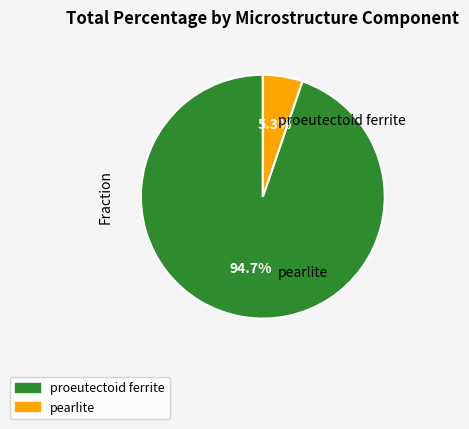

Is the sum of pearlite and proeutectoid ferrite greater than half?

Yes